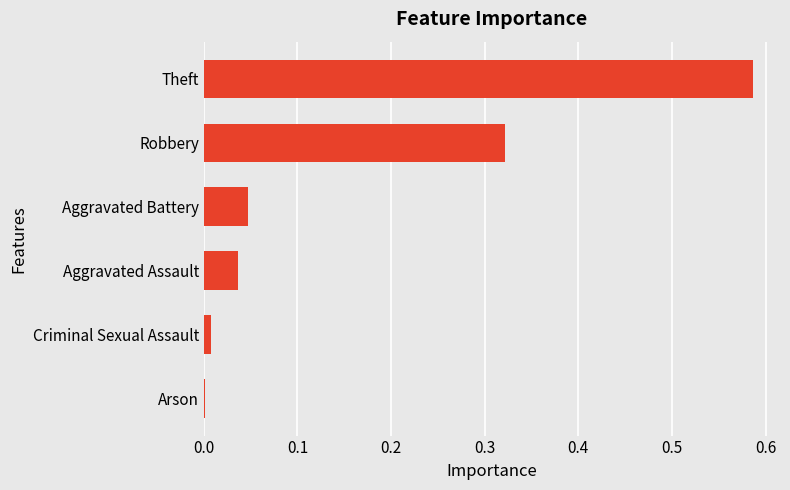

Count the number of data series in this chart.

1